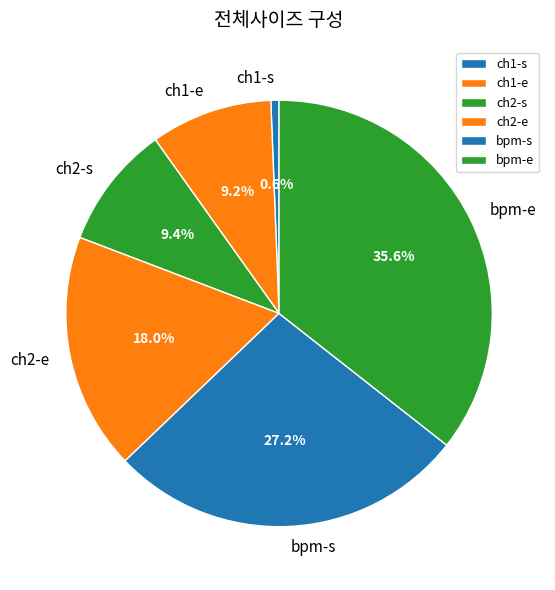

Does ch1-s account for over 50% of the chart?

No